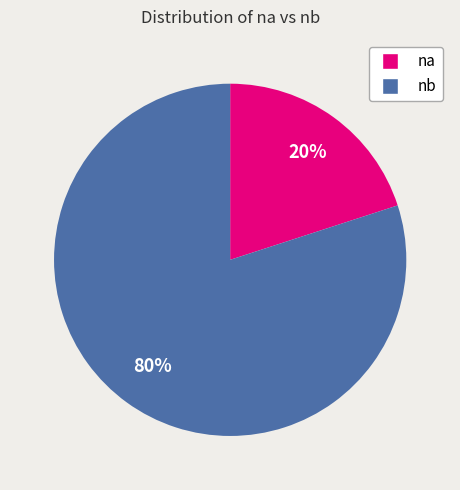

To the nearest percent, what is the average slice percentage?

50%